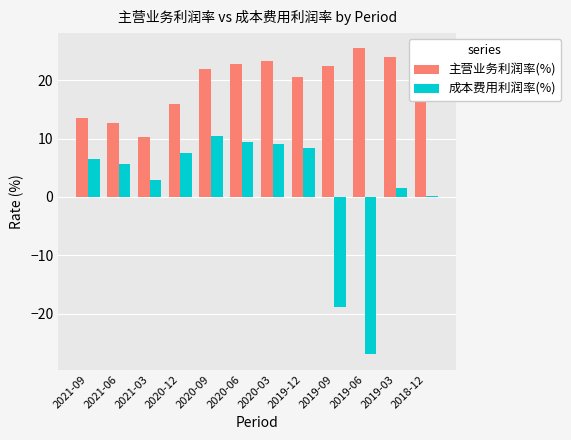

Reading right to left, transcribe all the data shown in this chart.

主营业务利润率(%): 17.8	24.0	25.5	22.4	20.6	23.3	22.8	21.9	15.9	10.4	12.6	13.6
成本费用利润率(%): 0.1	1.5	-27.0	-18.9	8.4	9.1	9.4	10.5	7.6	2.8	5.7	6.5